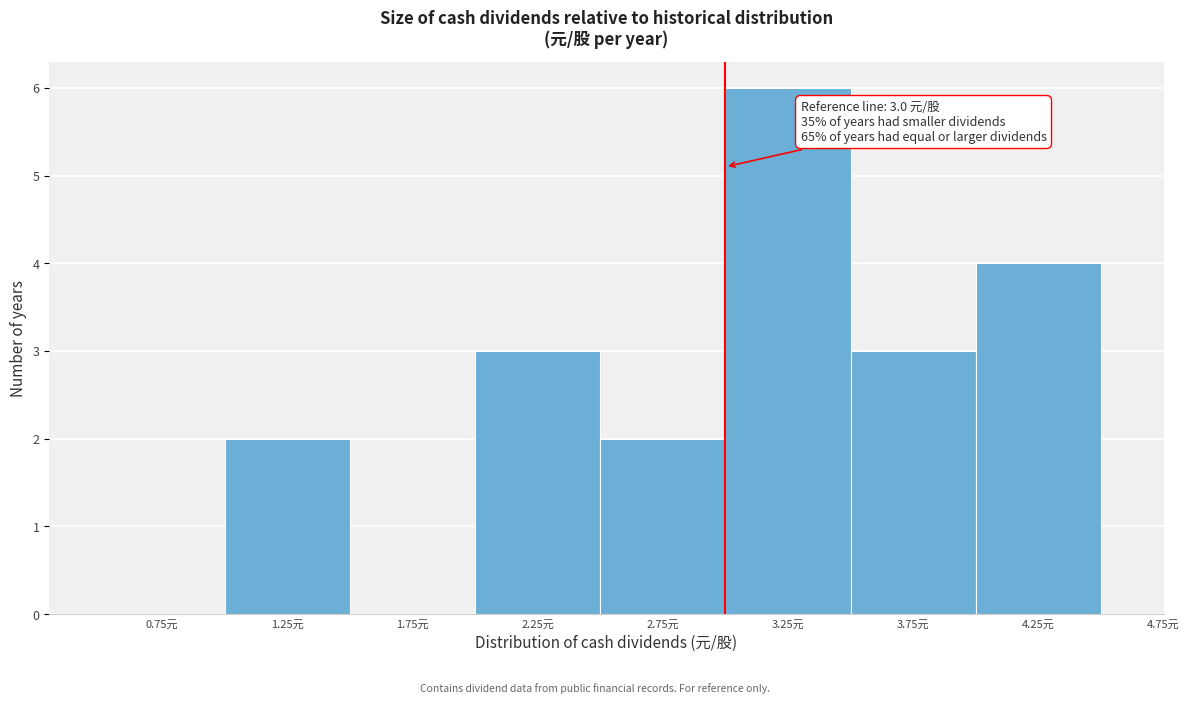

Which range on the x-axis has the tallest bar?

3.0 to 3.5